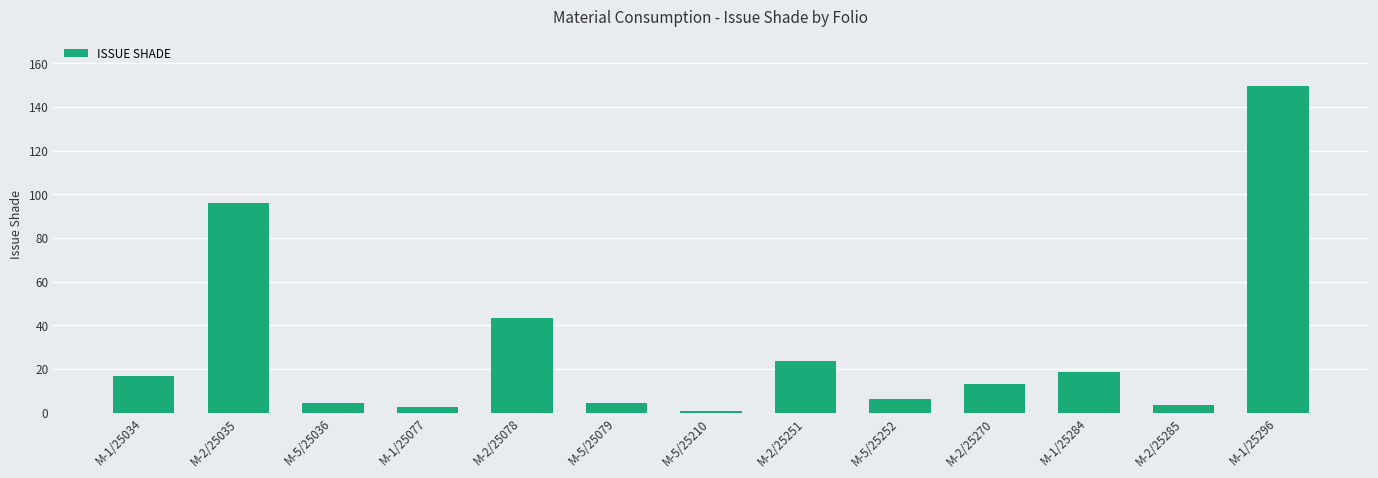

What is the minimum value shown in the chart?

0.9